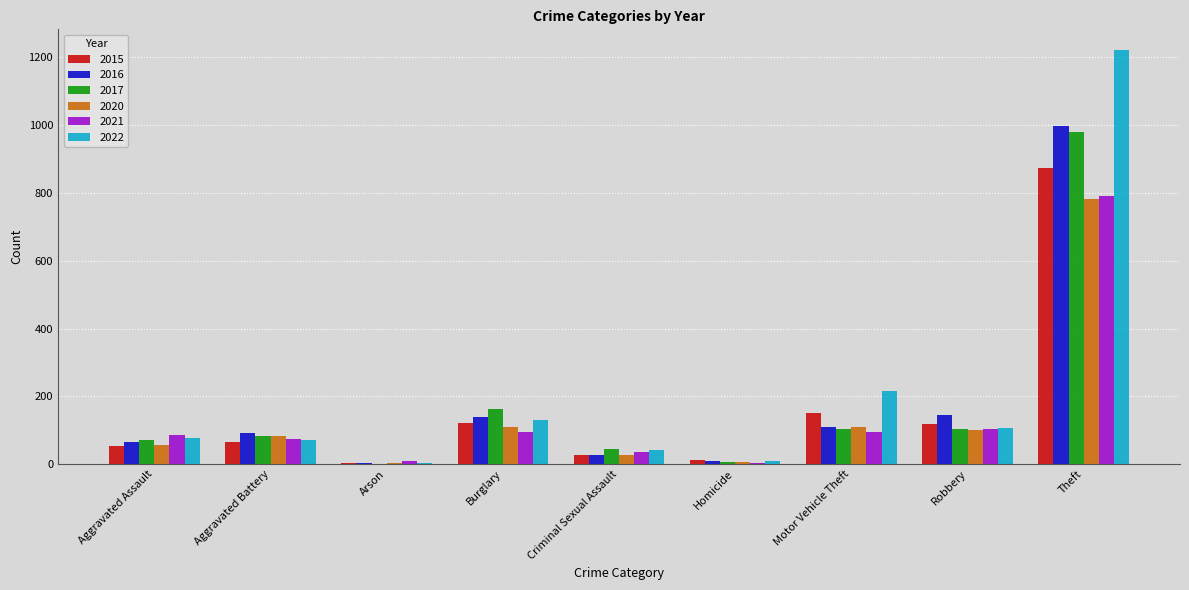

What is the sum of all 2022 values?

1878